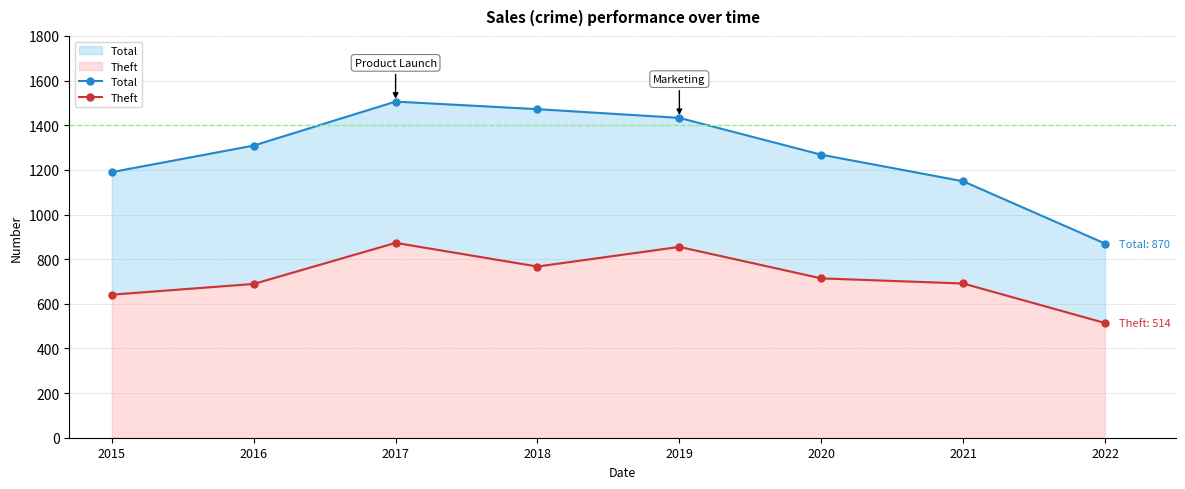

What is the average value of the Total series?

1275